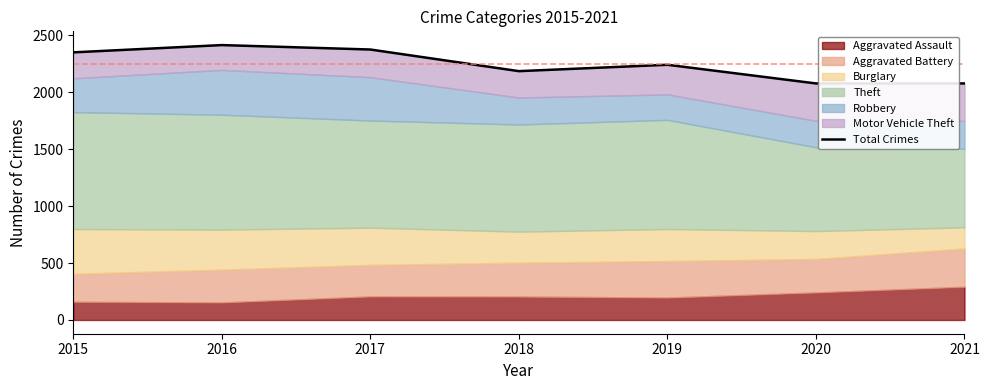

What is the difference between the values at 2019 and 2017?

134